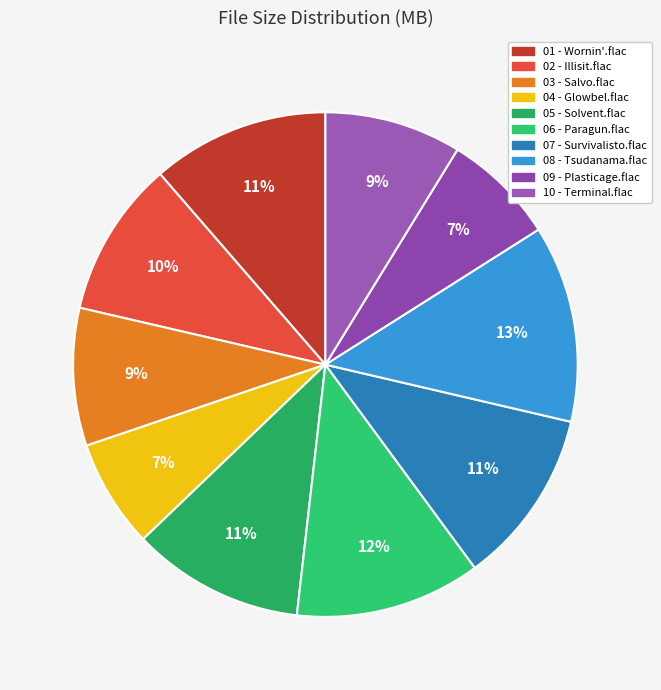

Count the number of slices in the pie.

10